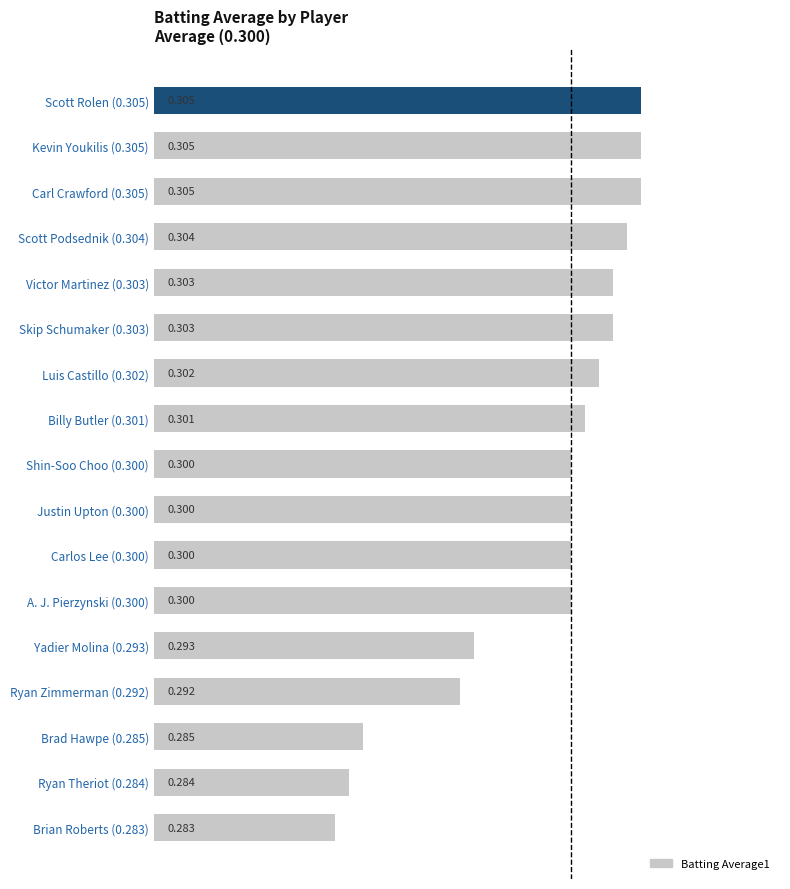

What is the maximum value shown in the chart?

0.3